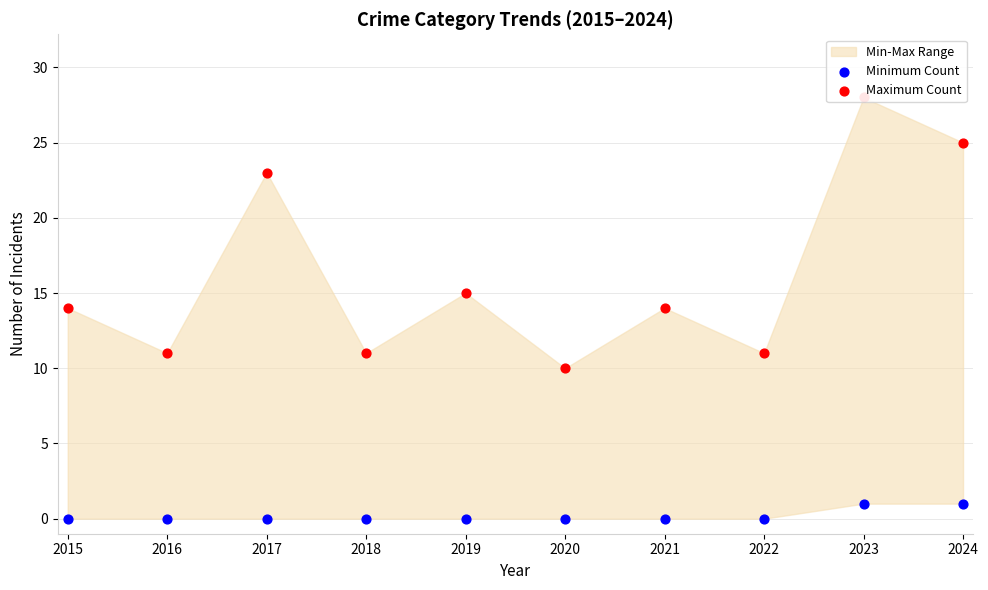

Which series contains the lowest Y value?

Minimum Count